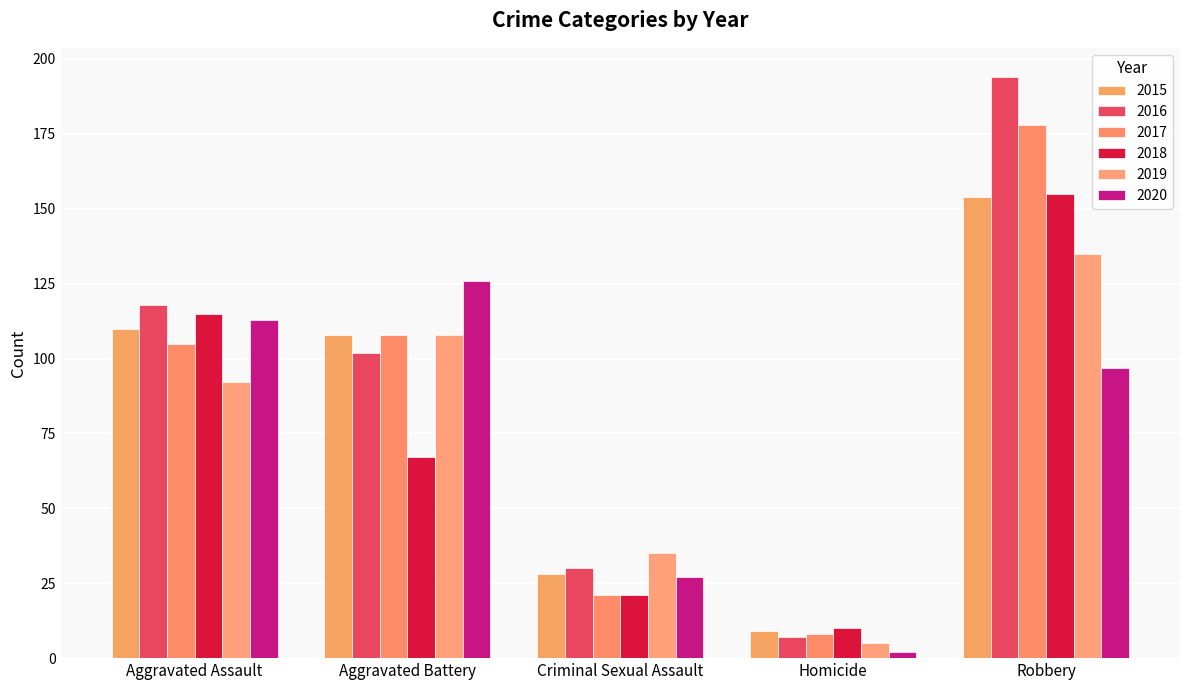

What is the difference between the 2018 values at Aggravated Battery and Aggravated Assault?

48